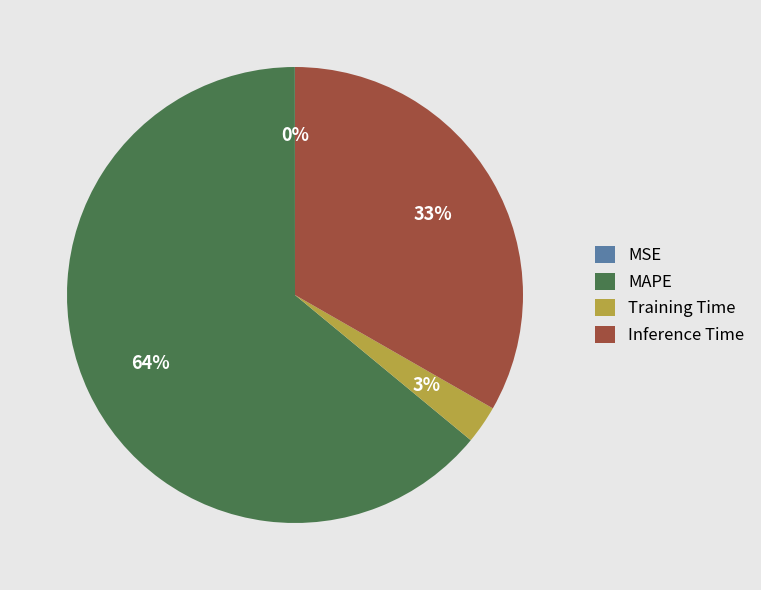

Is the sum of Inference Time and Training Time greater than half?

No